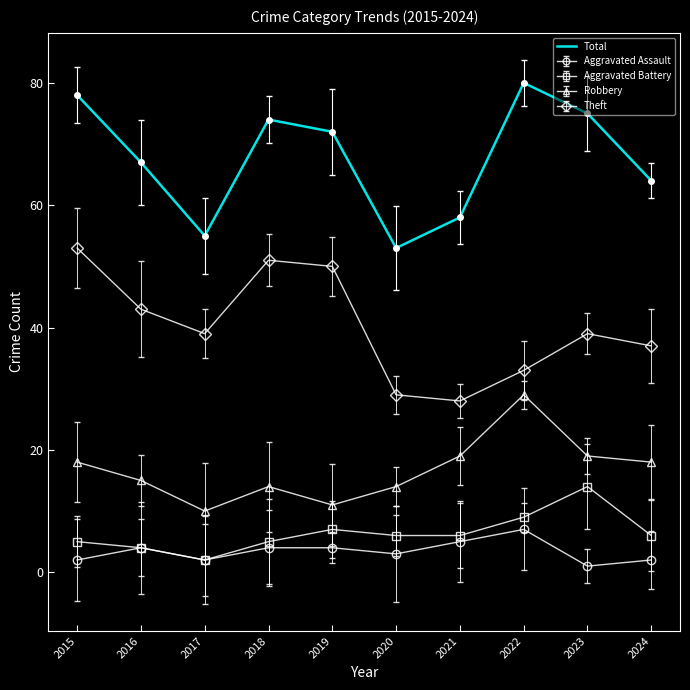

What is the total value across all series at 2022?

158